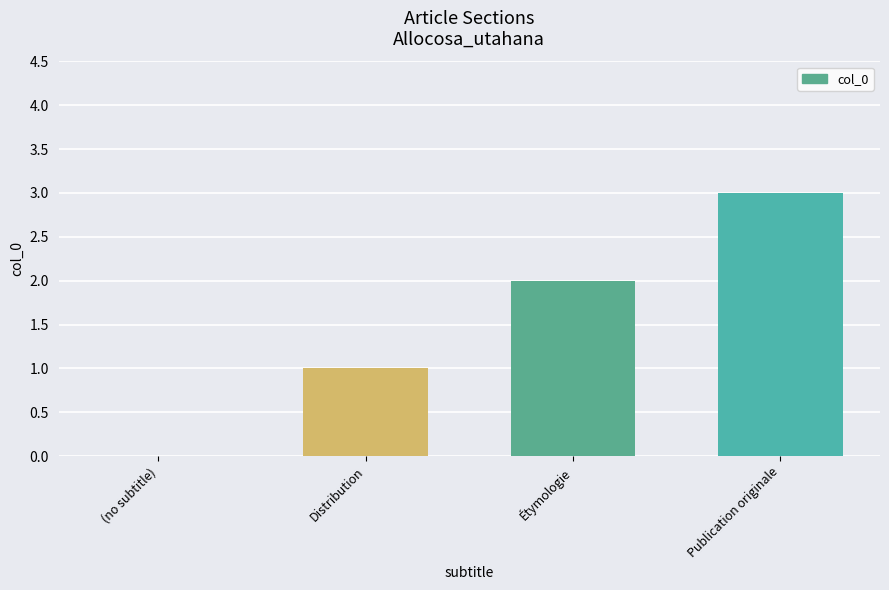

Reading left to right, list all the values displayed in this chart.

0	1	2	3